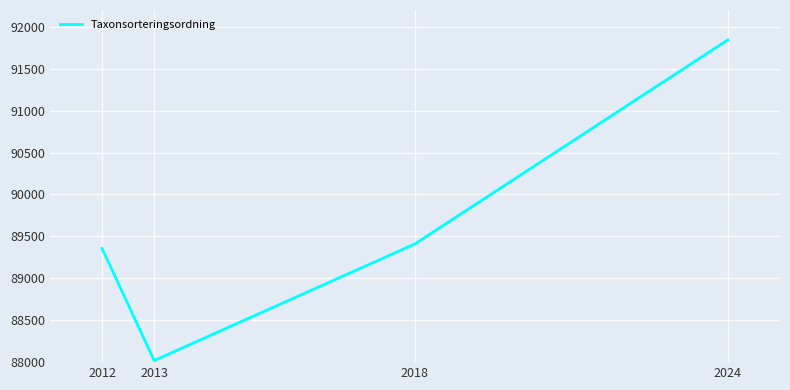

Between 2013 and 2018, which is larger?

2018